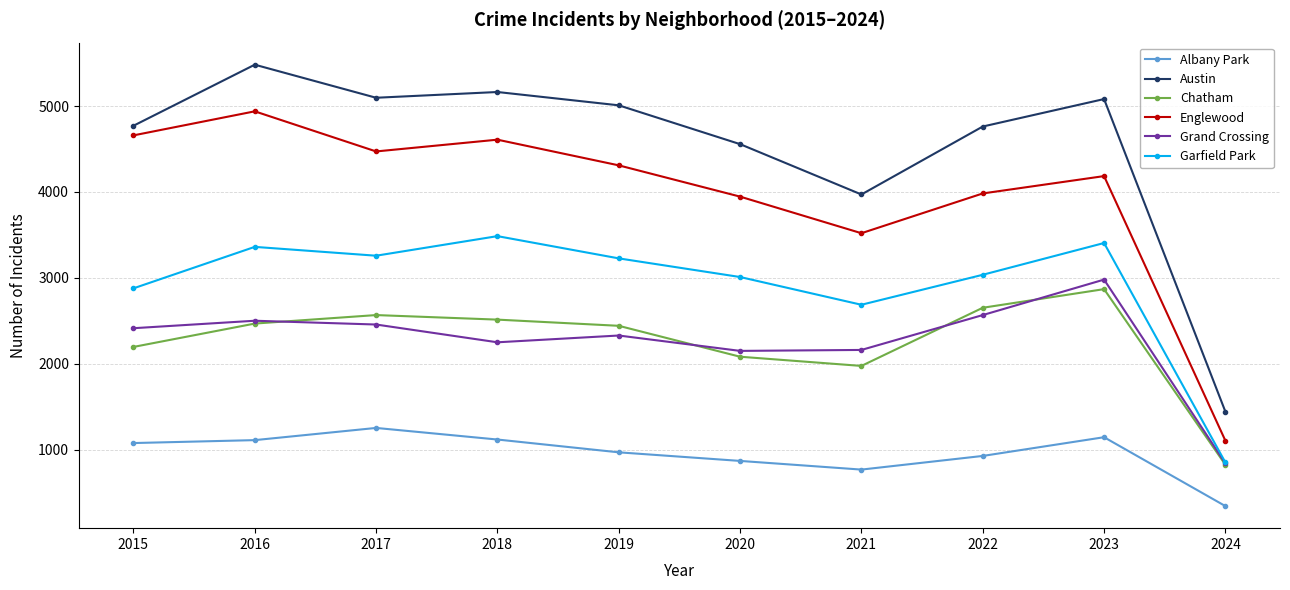

Read the Garfield Park value at 2016, to the nearest 50.

3350